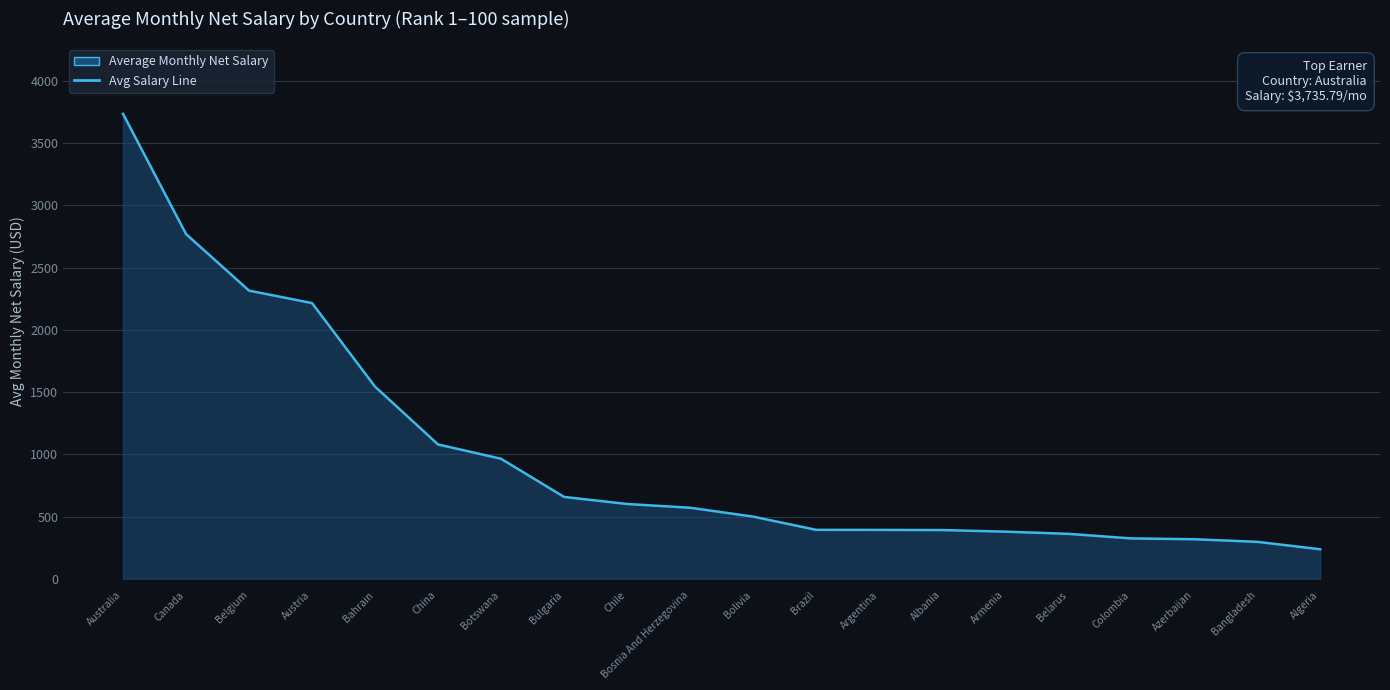

What is the smallest value displayed?

237.0